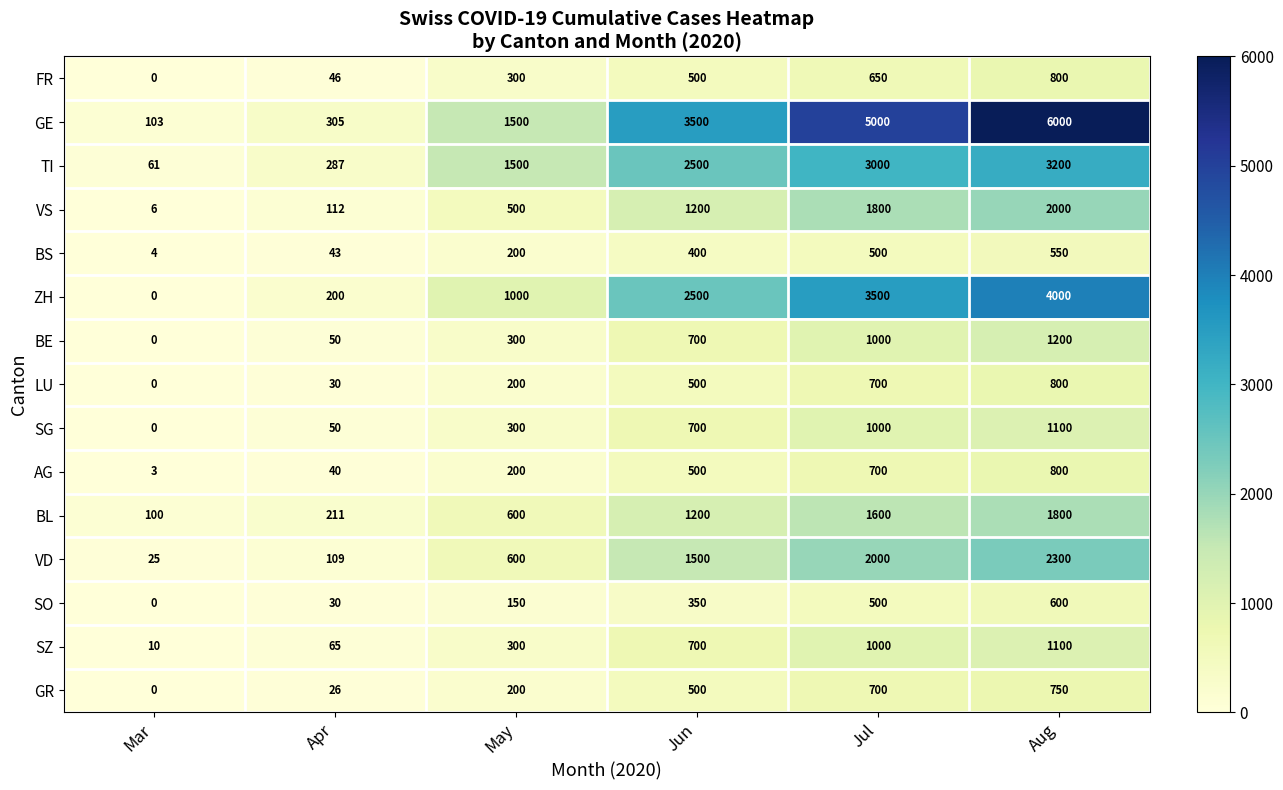

True or false: AG has a value of 700 at Jul.

True